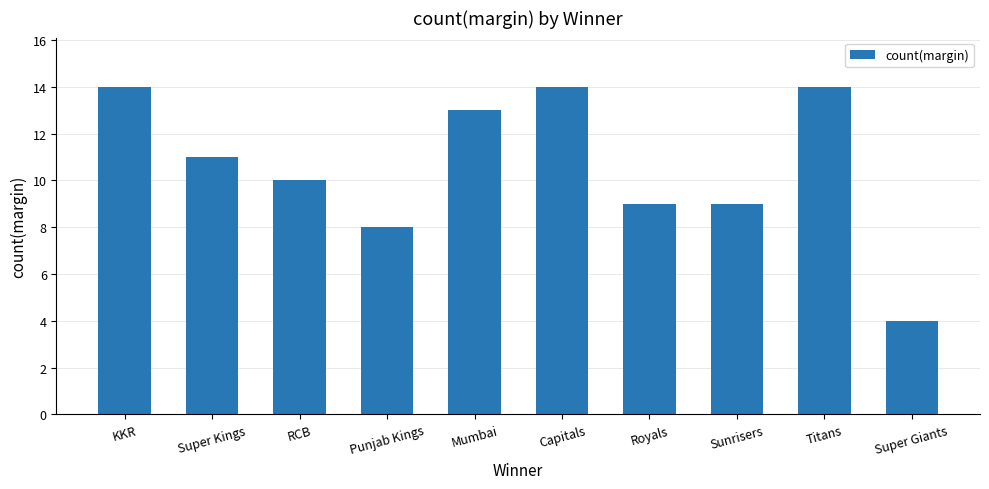

Does the chart contain stacked bars?

No